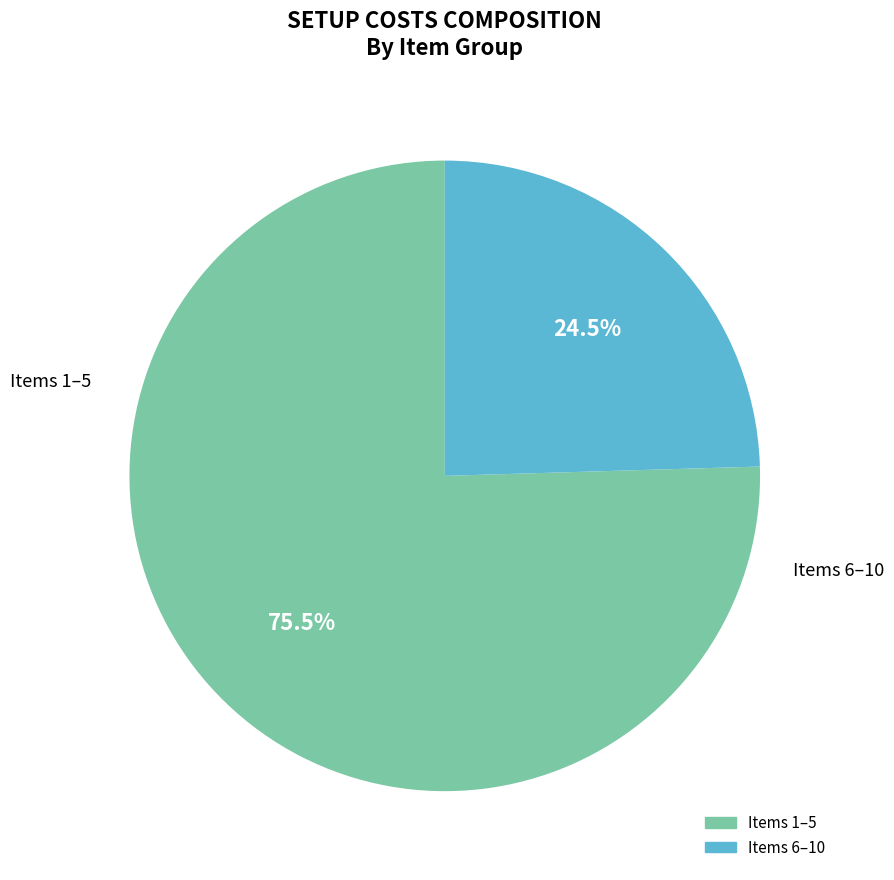

Is there any slice that represents more than half of the pie?

Yes